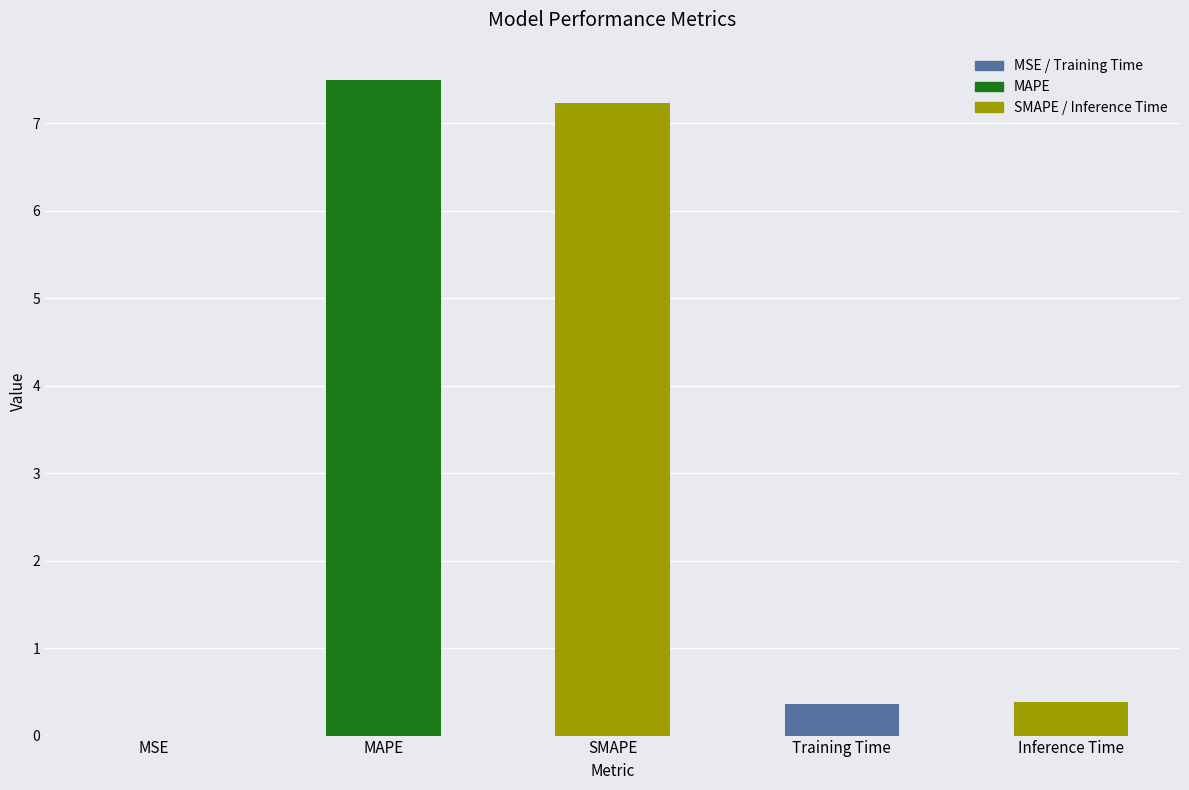

The chart shows a value of 0.4 at Training Time. True or false?

True